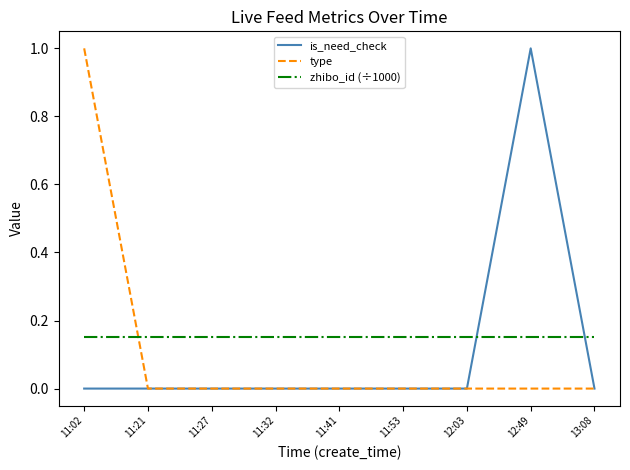

At how many categories does at least one series exceed 0?

9